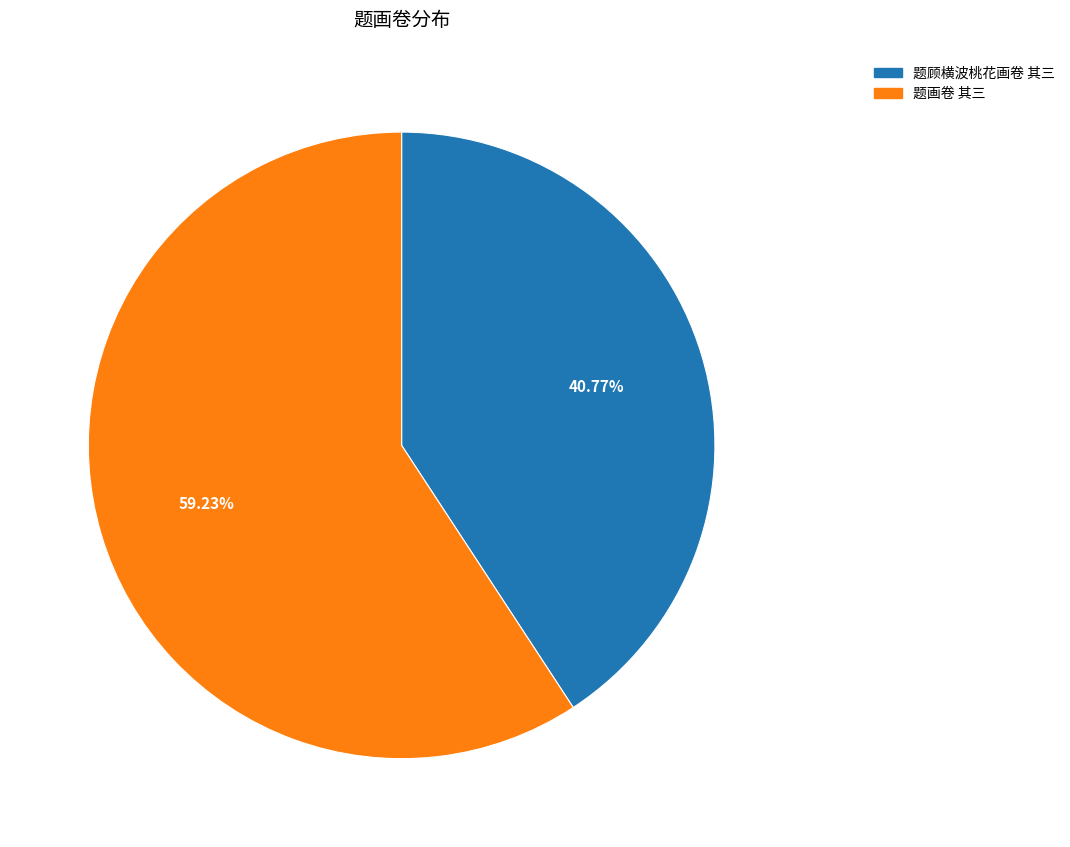

To the nearest percent, what is the difference between the 题顾横波桃花画卷 其三 and 题画卷 其三 slice percentages?

18%